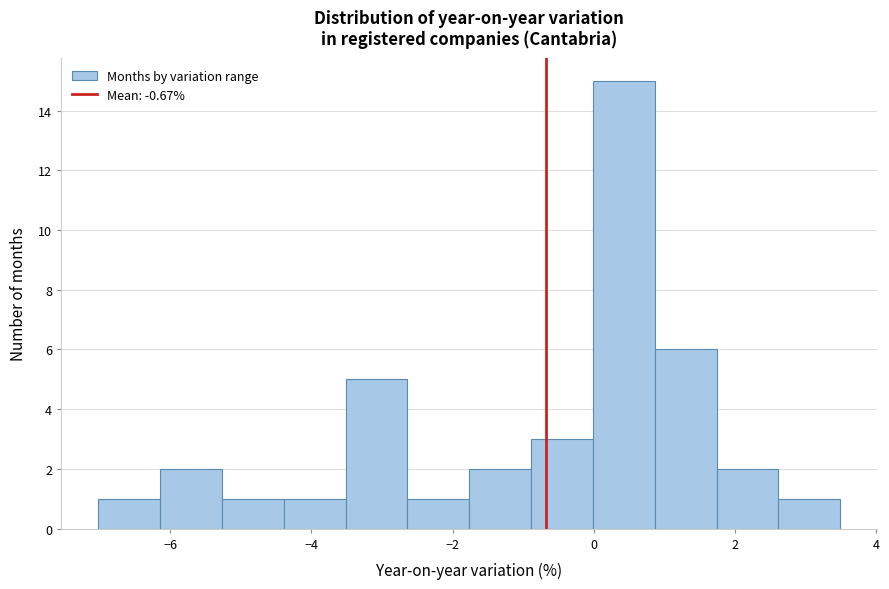

What is the height of the bar covering -1.8 to -0.8 on the x-axis? Neither the bar edges nor the heights are printed on the chart, so give them approximately, as read against the axes.

2